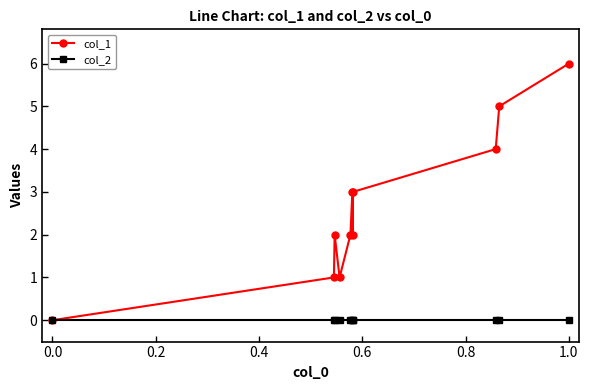

Rank the series by their average value, from lowest to highest.

col_2, col_1